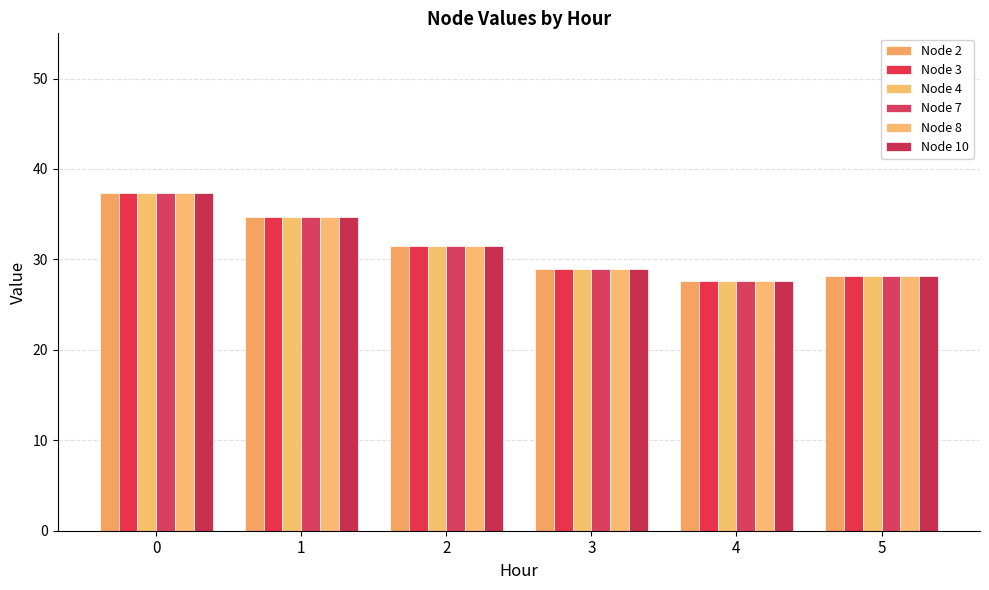

What are all the series names shown in the legend?

Node 2, Node 3, Node 4, Node 7, Node 8, Node 10